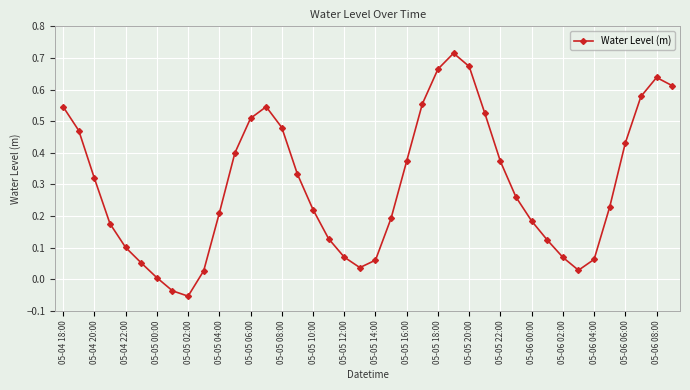

What is the sum of all values?

11.9